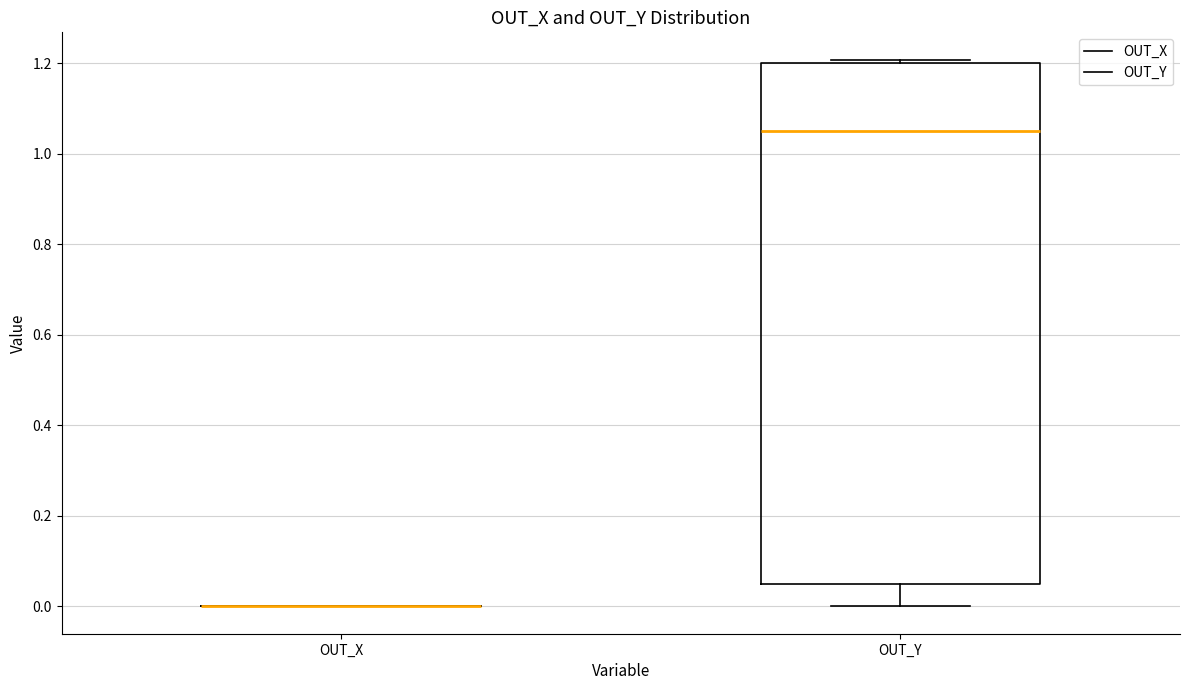

Reading left to right, transcribe this box plot: for each box, give where its median line is, the range the box spans, and where its two whiskers end, as read against the y-axis. The values are not printed on the chart, so give them approximately, as read against the axis.

OUT_X: box collapsed to a line at 0.00, whiskers 0.00 to 0.00
OUT_Y: median 1.06, box 0.04 to 1.20, whiskers 0.00 to 1.20 (just above the box's upper edge)